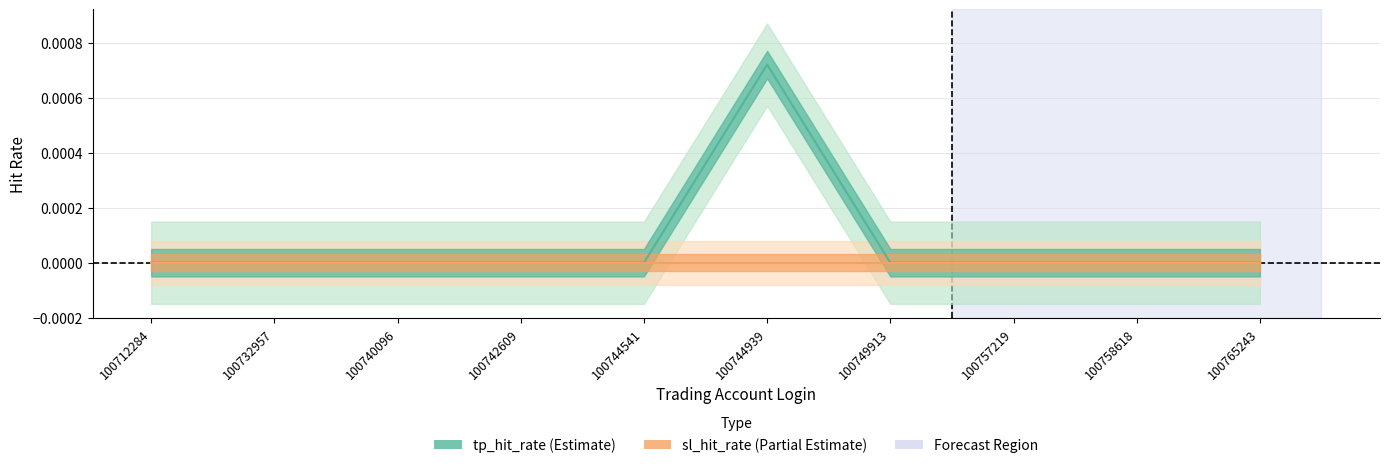

Is it true that tp_hit_rate equals 0.0 at 100758618?

True